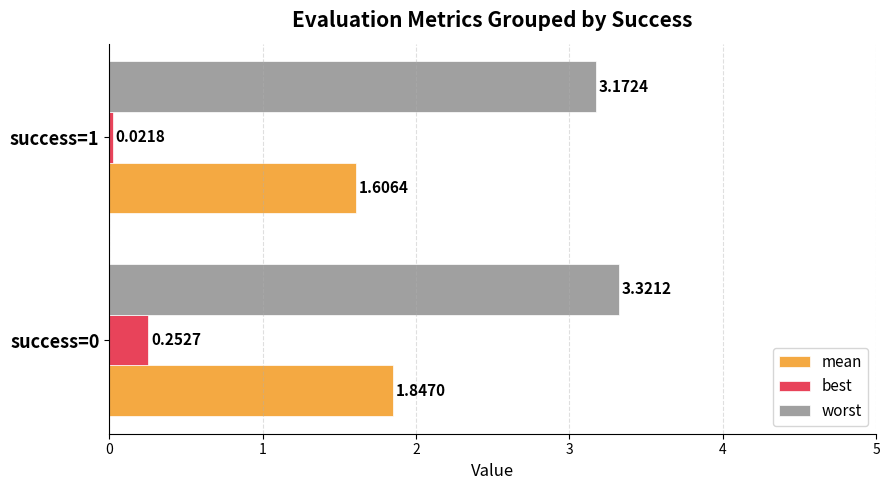

What is the total value across all series at success=1?

4.8